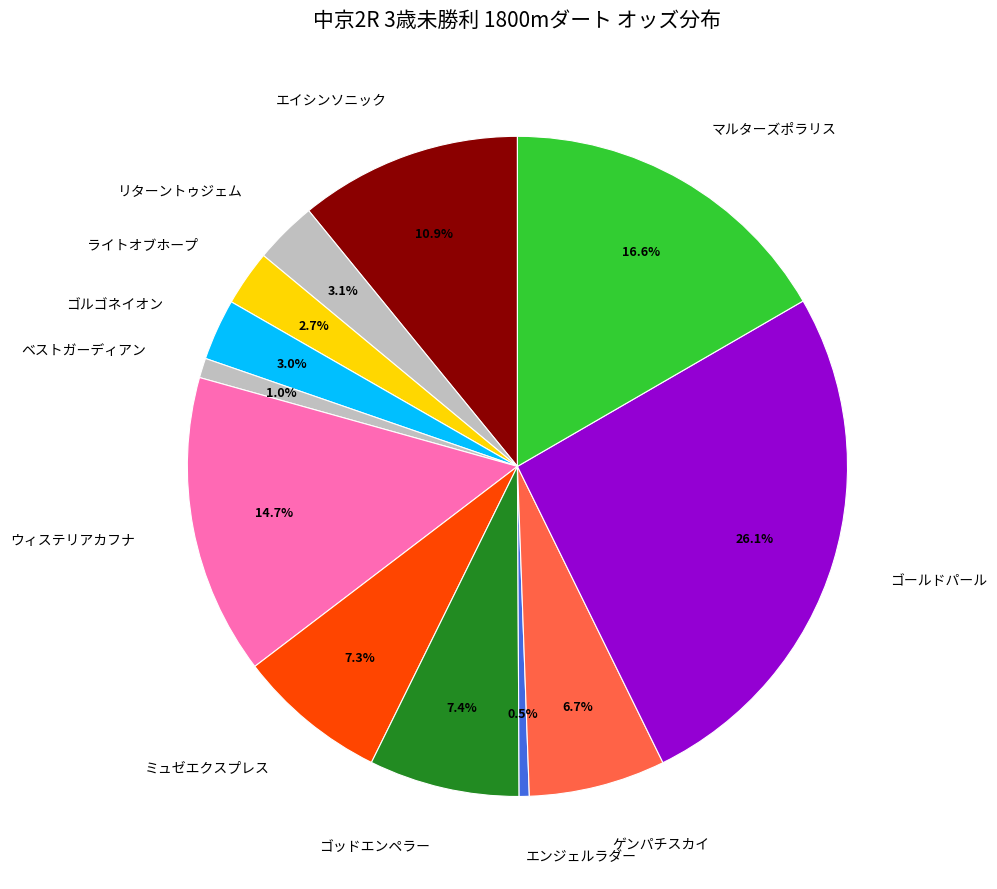

True or false: マルターズポラリス accounts for 17% of the total.

True